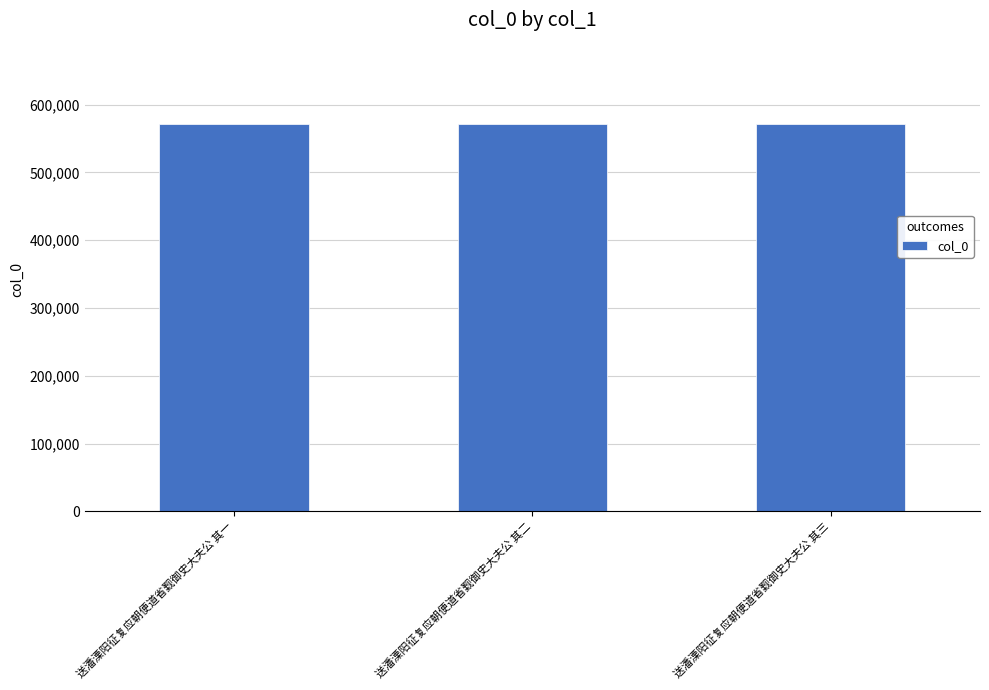

What is the sum of all values?

1712652